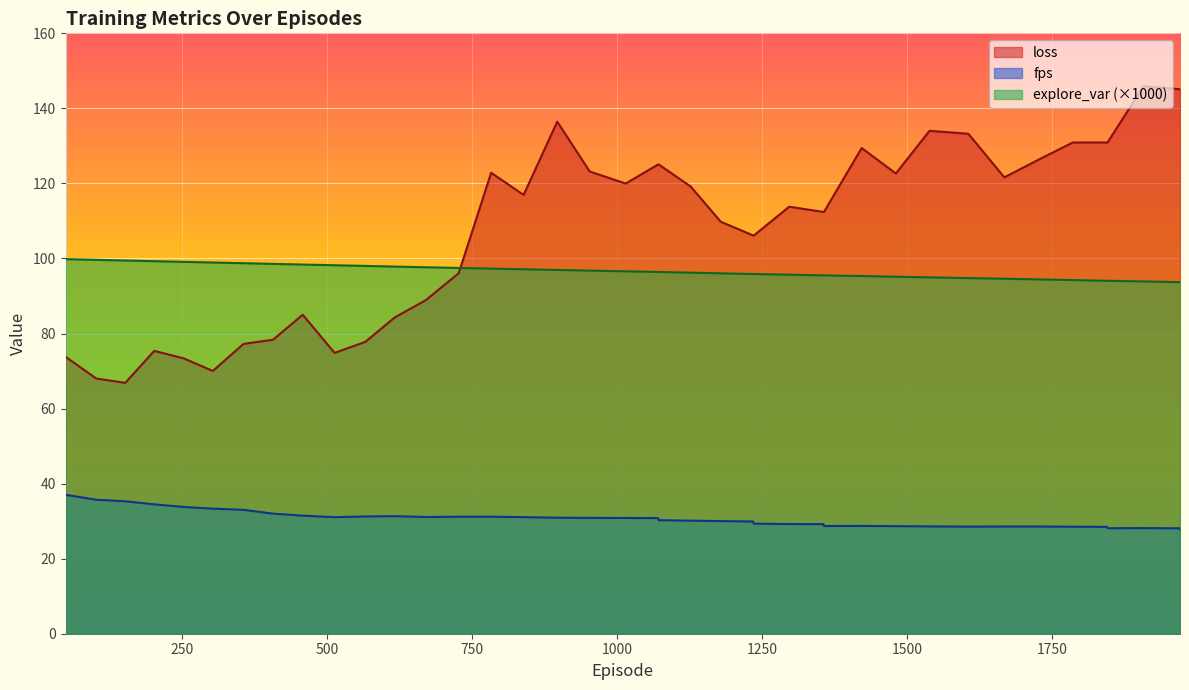

How many values in the fps series exceed 30?

23